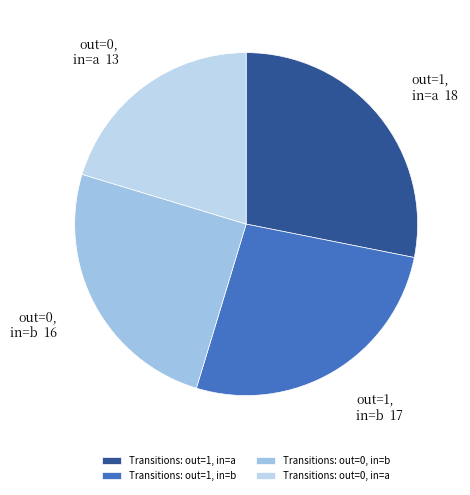

Count the number of slices in the pie.

4